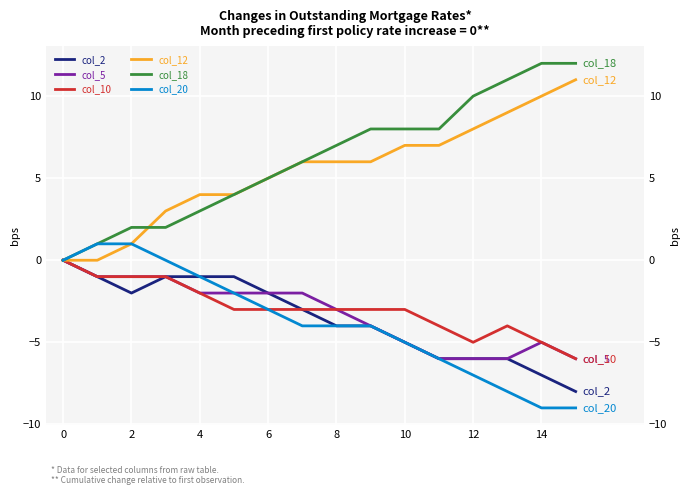

Which series has the widest spread of values?

col_18